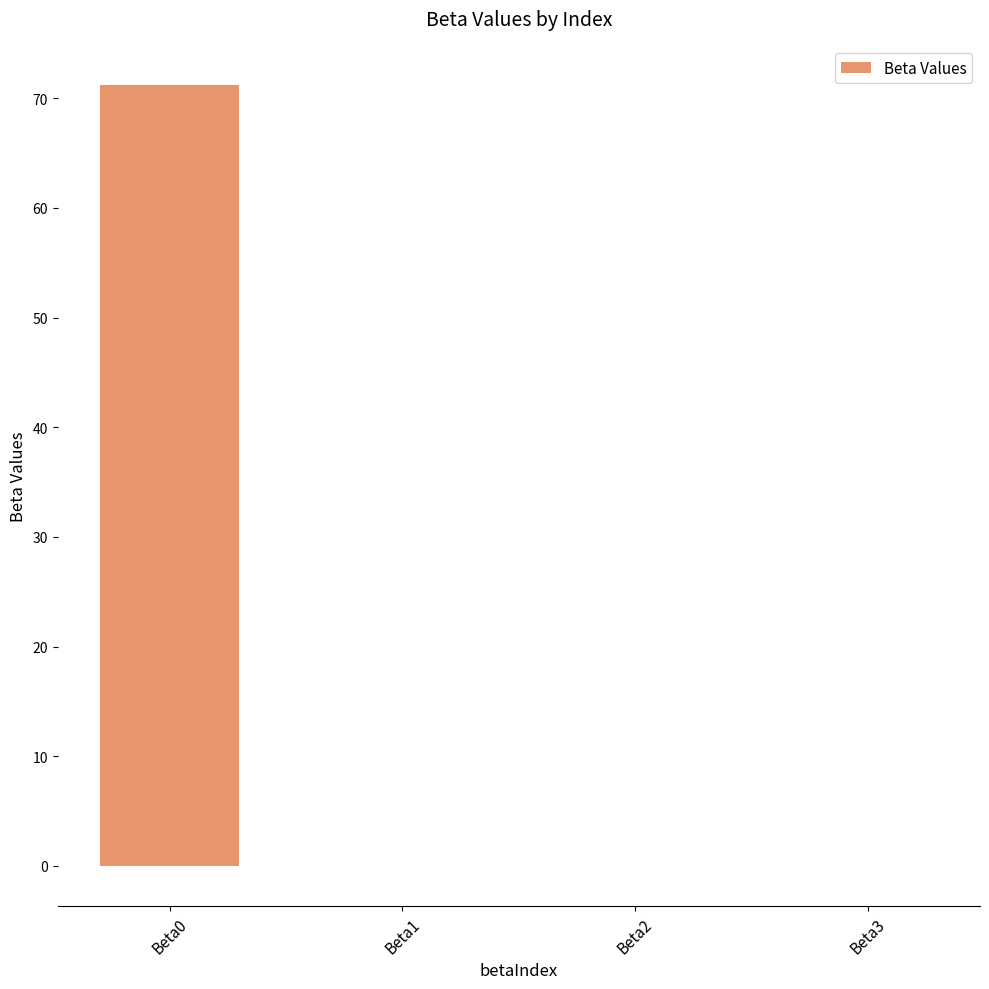

What is the difference between the values at Beta2 and Beta1?

0.1